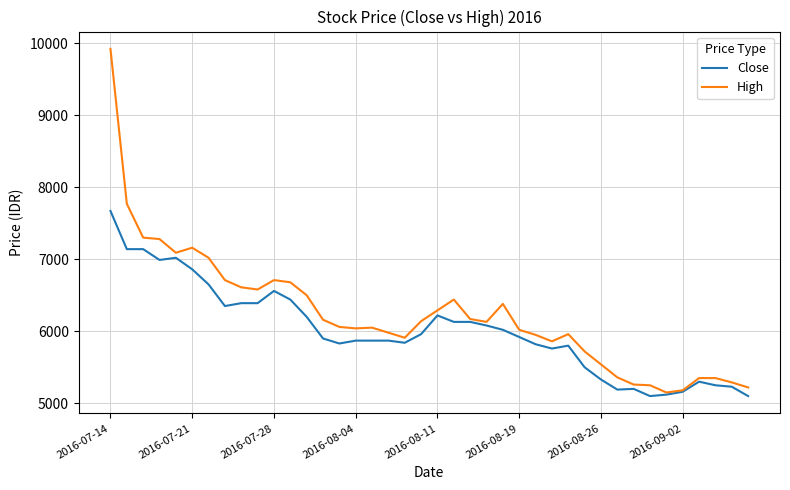

What is the lowest value of the High series?

5150